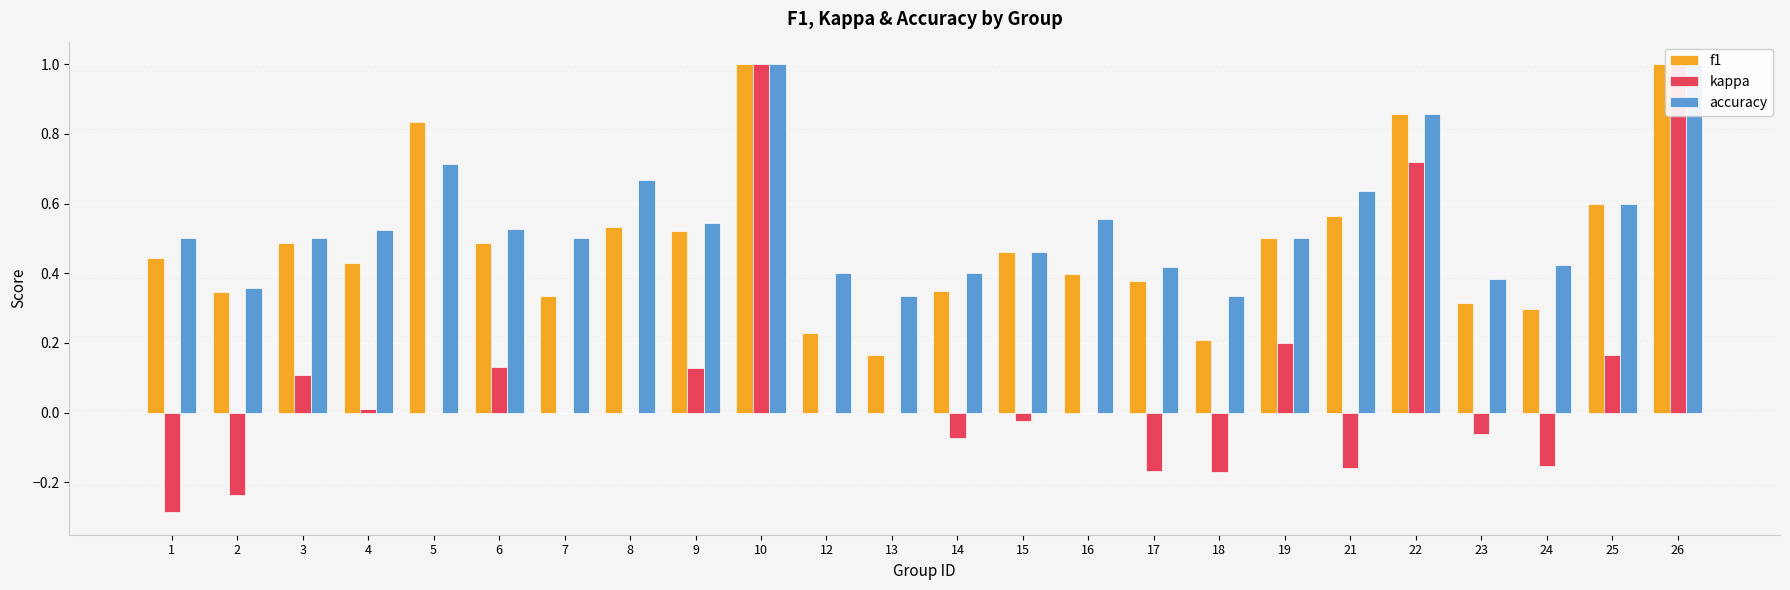

What is the total value across all series at 10?

3.0